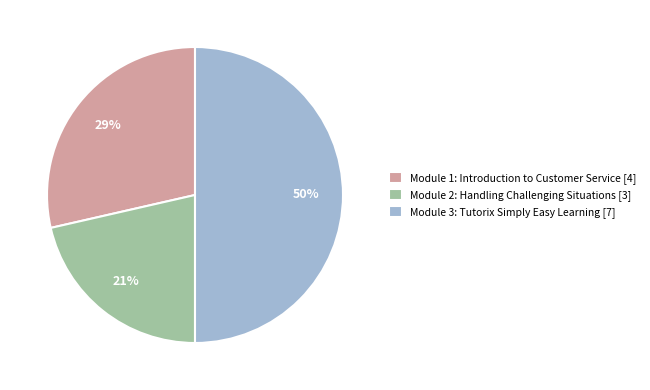

Is it true that Module 3: Tutorix Simply Easy Learning is 56% of the pie?

False